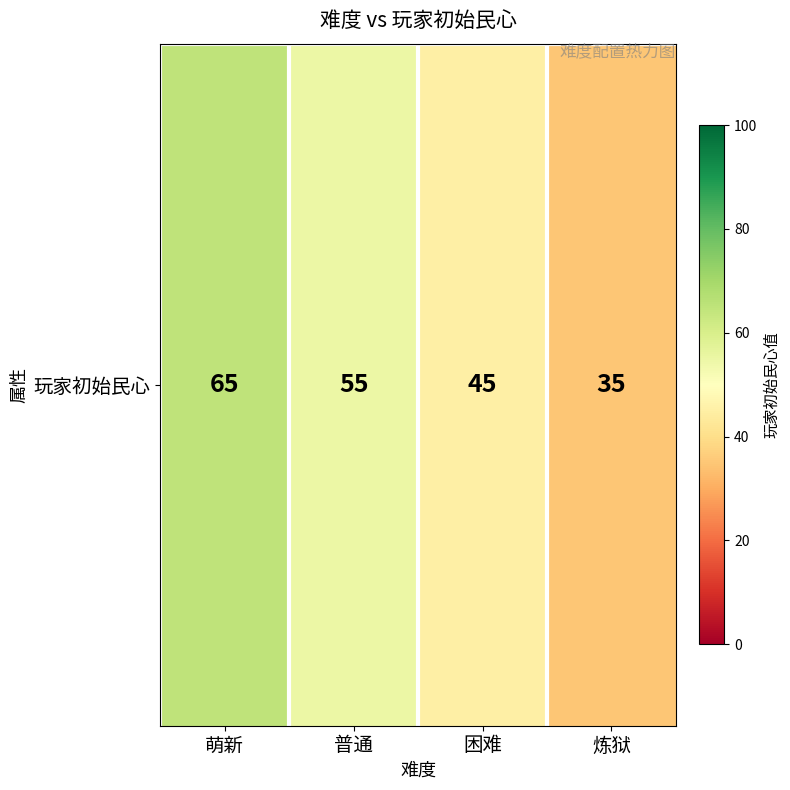

Reading right to left, transcribe all the data shown in this chart.

35	45	55	65